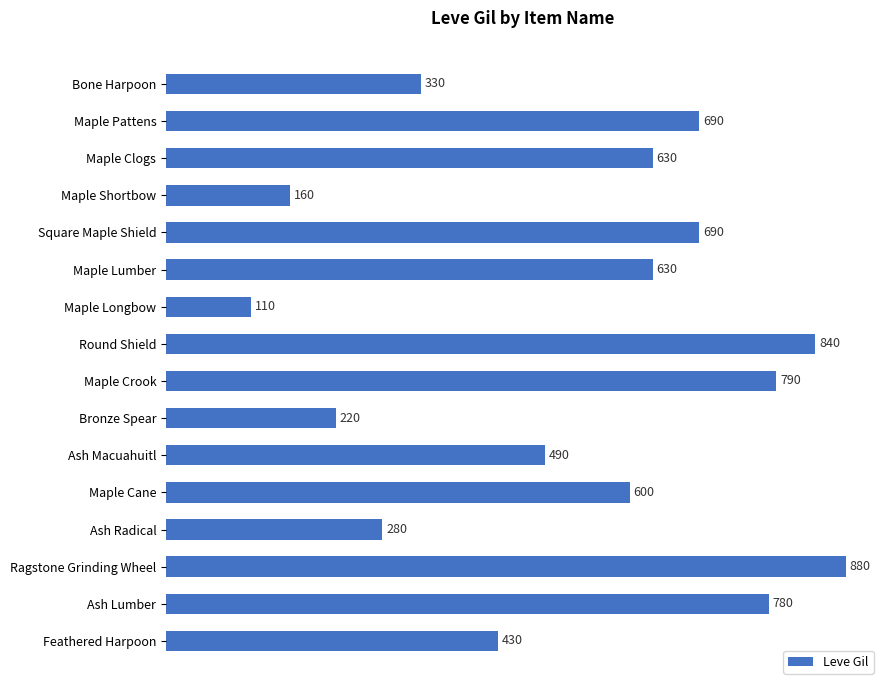

What is the average value?

534